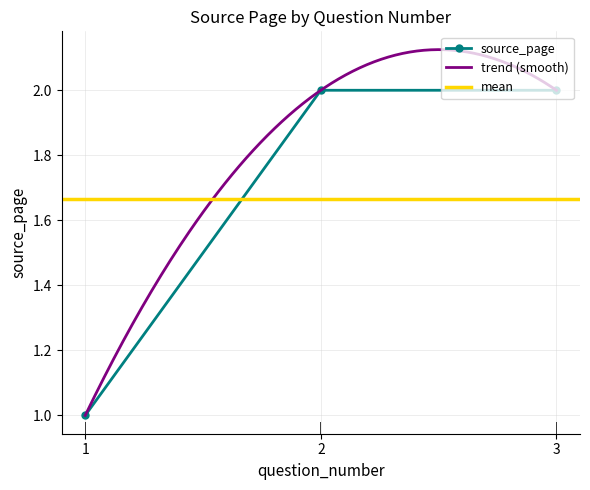

Between 2 and 1, which is larger?

2